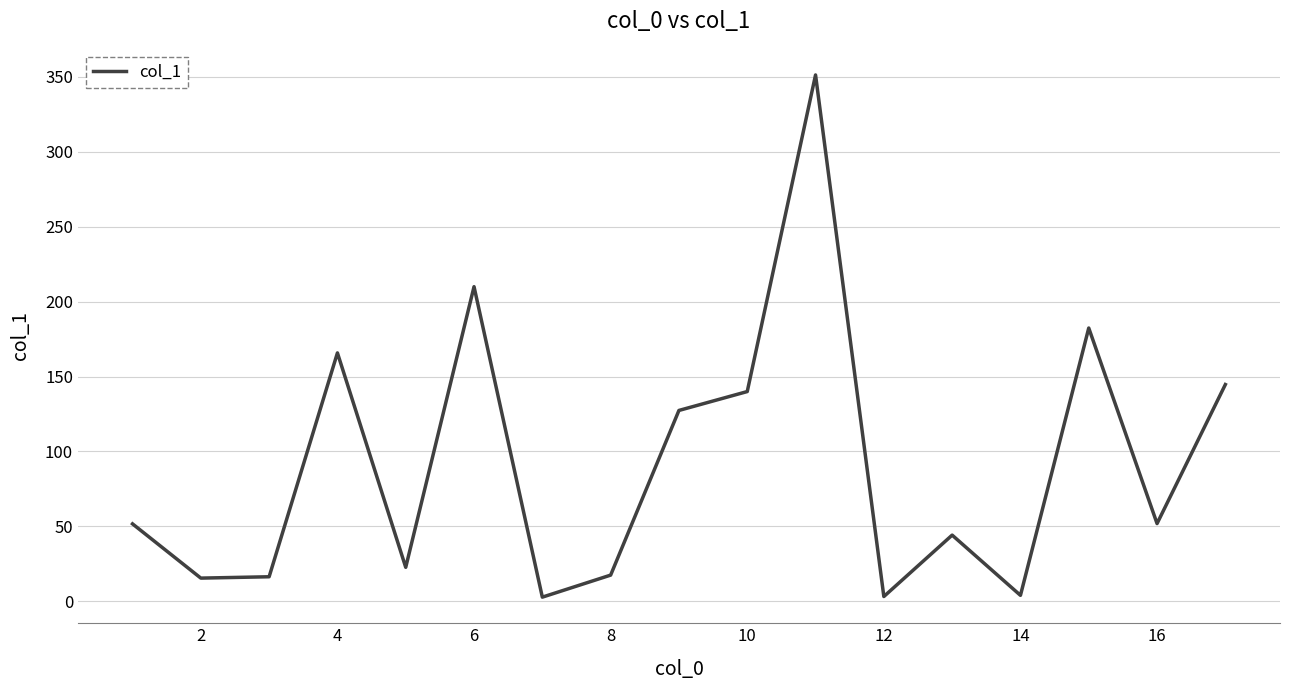

What is the greatest value displayed?

351.3